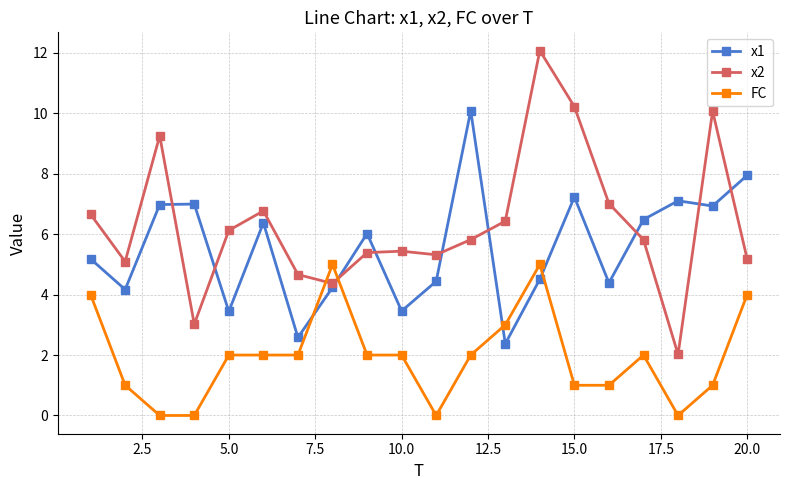

What is the difference between the maximum and minimum values in the x2 series?

10.1